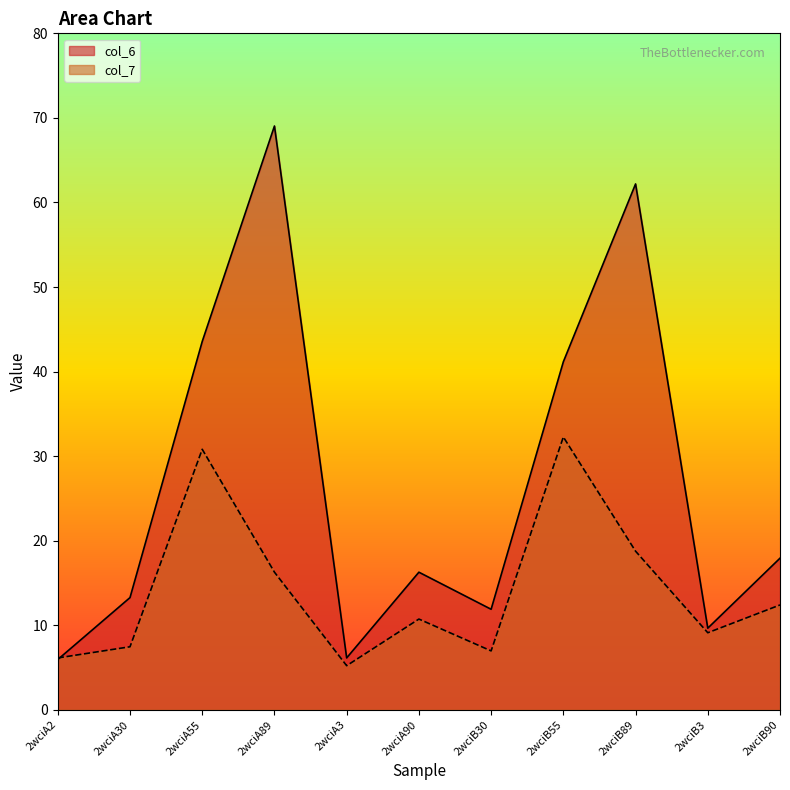

What is the label of the 4th point from the right?

2wciB55